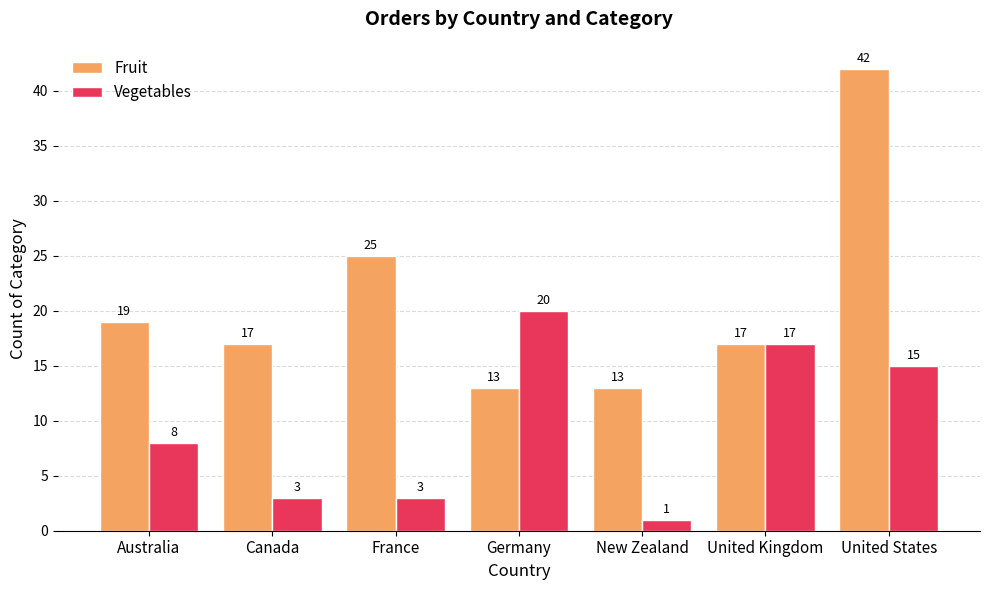

Is the value of Vegetables at Canada greater than the value of Fruit at France?

No